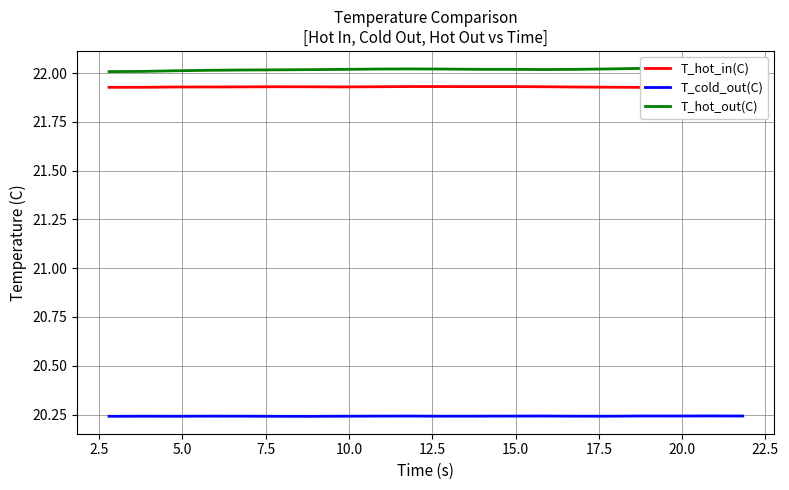

What are all the series names shown in the legend?

T_hot_in(C), T_cold_out(C), T_hot_out(C)